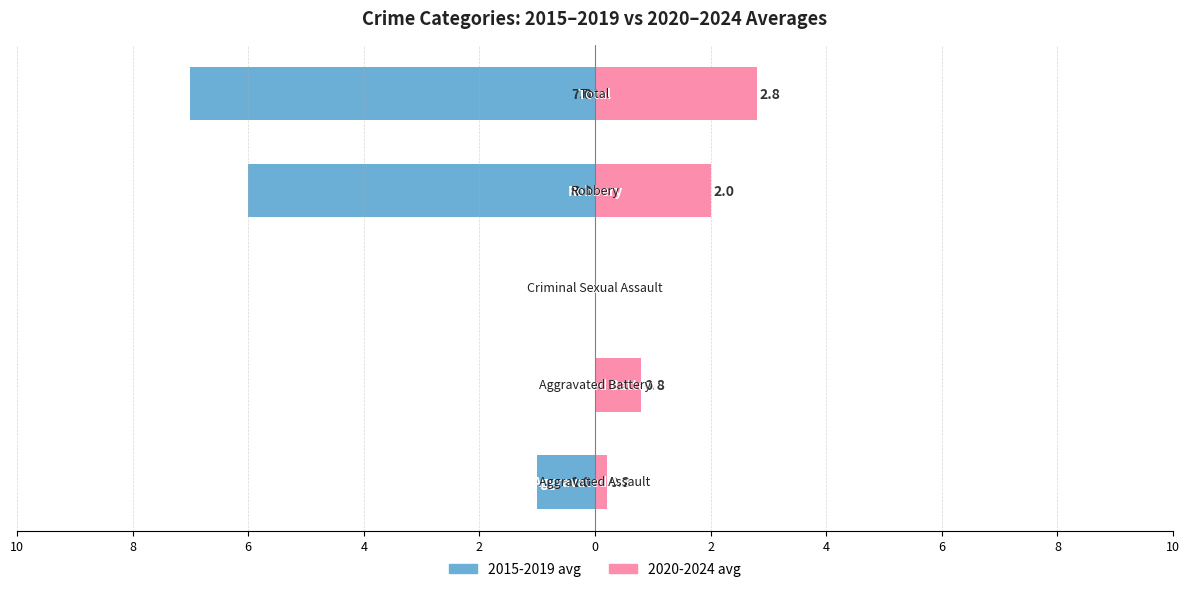

What is the sum of the 2020-2024 avg values at 2 and 6?

2.8